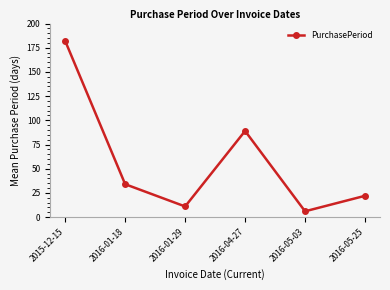

Between 2016-05-25 and 2015-12-15, which is larger?

2015-12-15